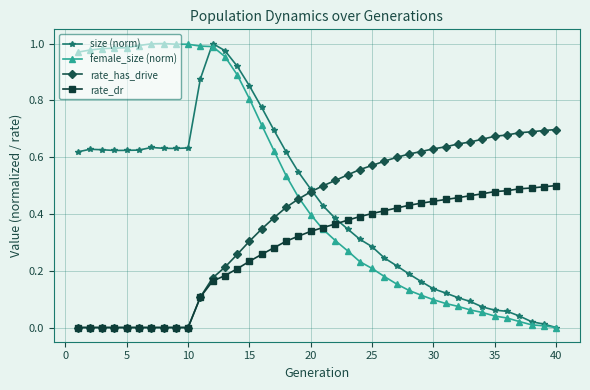

Rank the series by their average value, from highest to lowest.

female_size (norm), size (norm), rate_has_drive, rate_dr